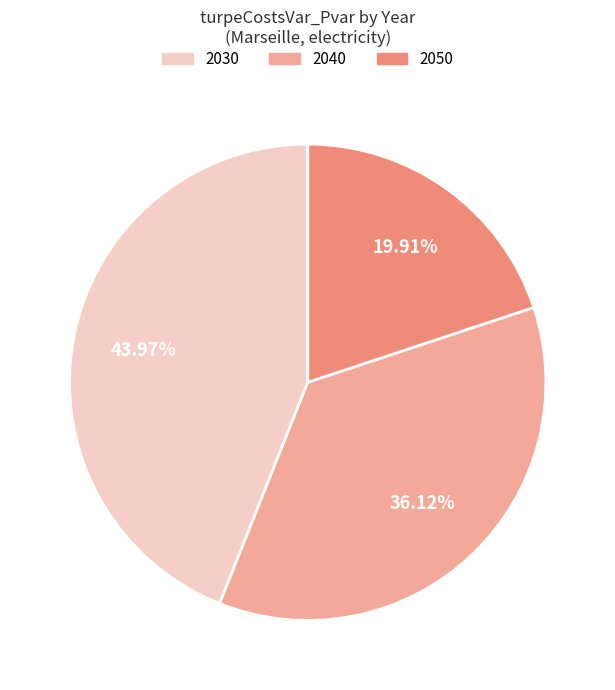

Is there a majority slice in this chart?

No